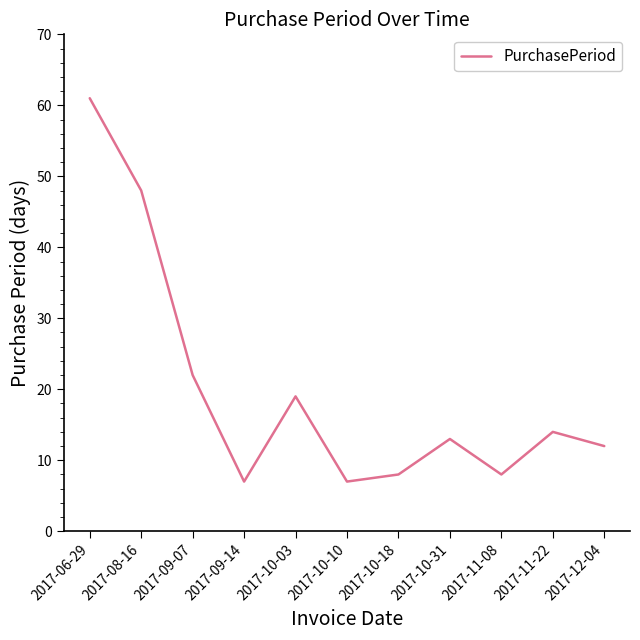

Which has a higher value, 2017-11-22 or 2017-10-03?

2017-10-03